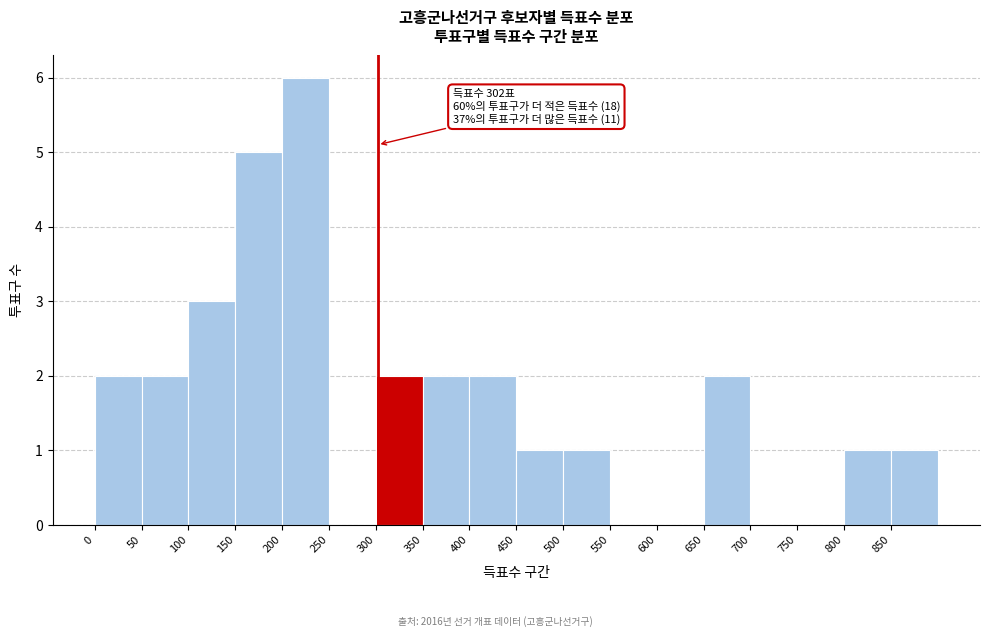

Which range on the x-axis has the tallest bar?

200 to 250